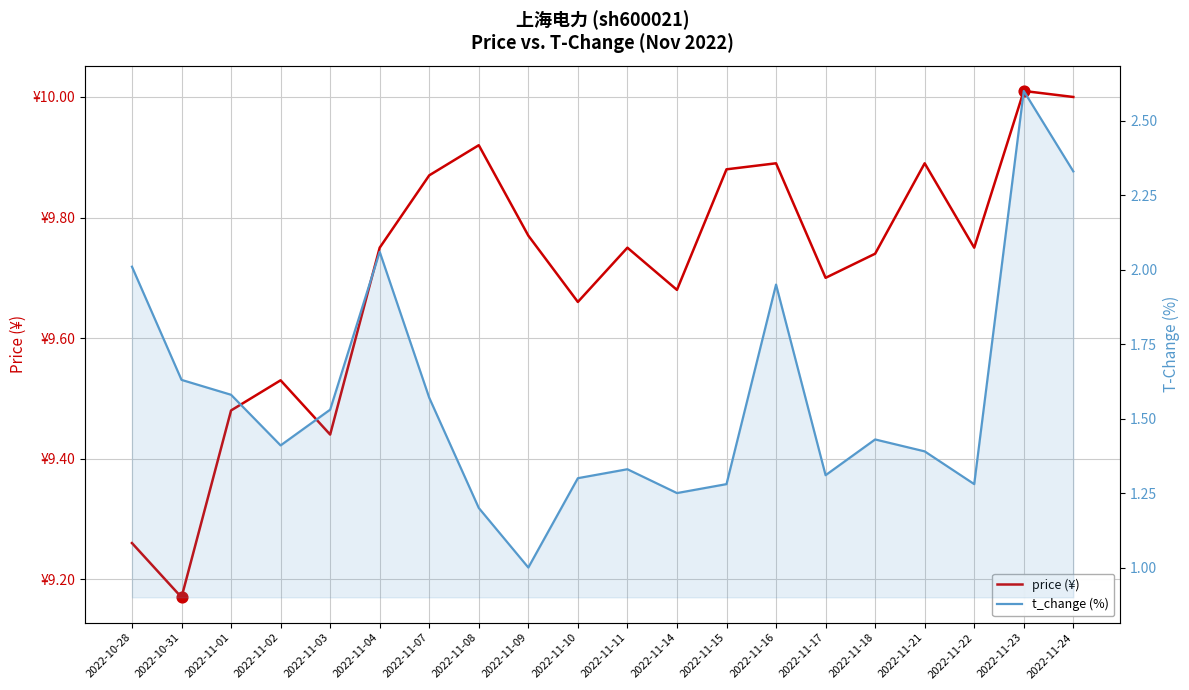

Which series reaches the maximum Y coordinate?

price (¥)